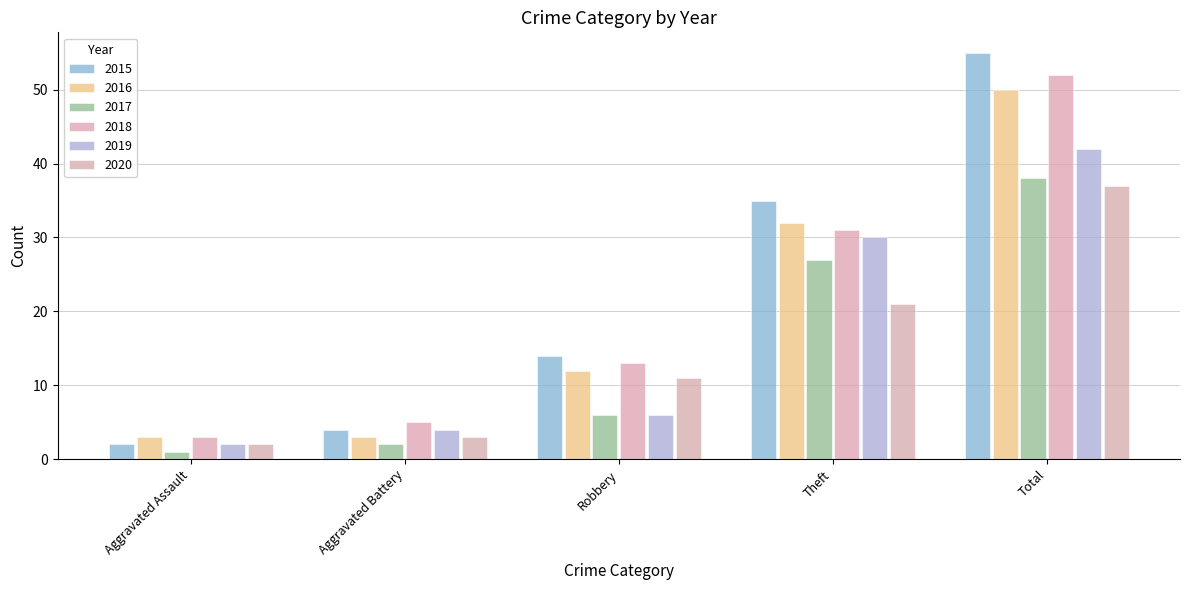

Does the chart contain any negative values?

No